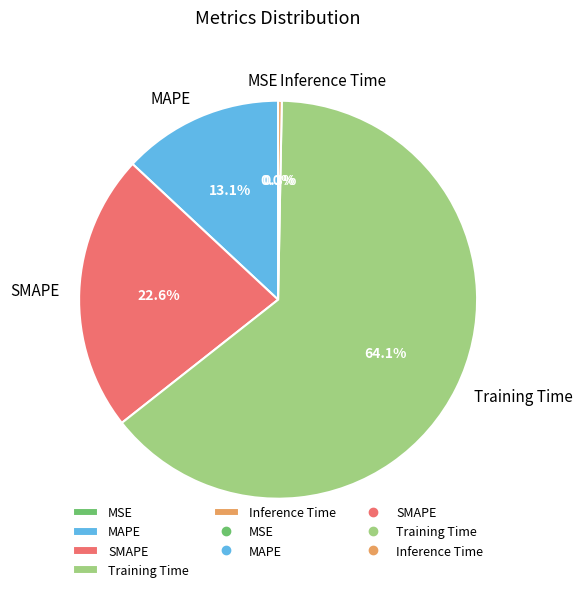

What percentage is the MAPE slice, to the nearest percent?

13%